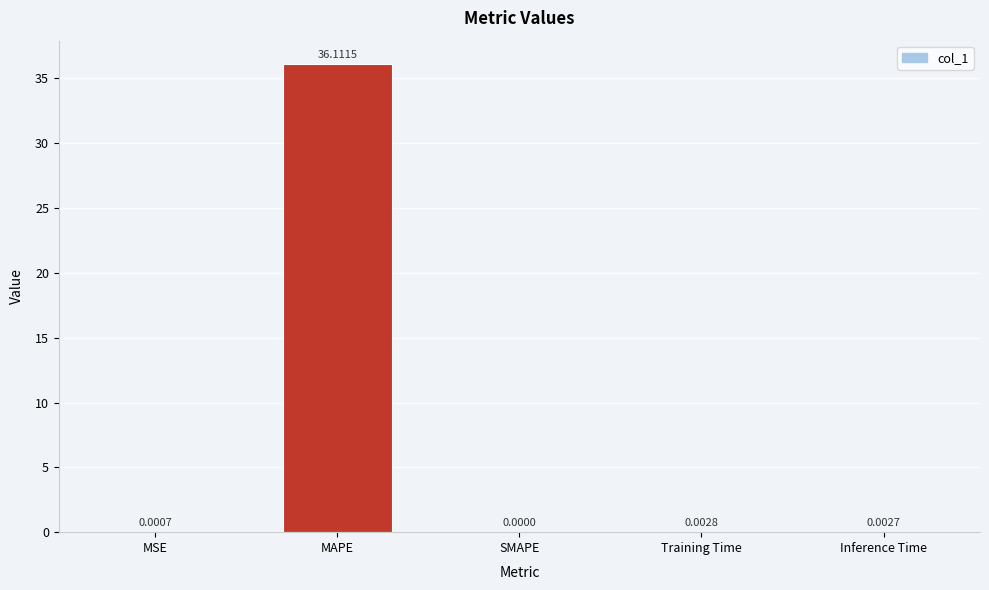

True or false: the data shows 0.0 at MSE.

True